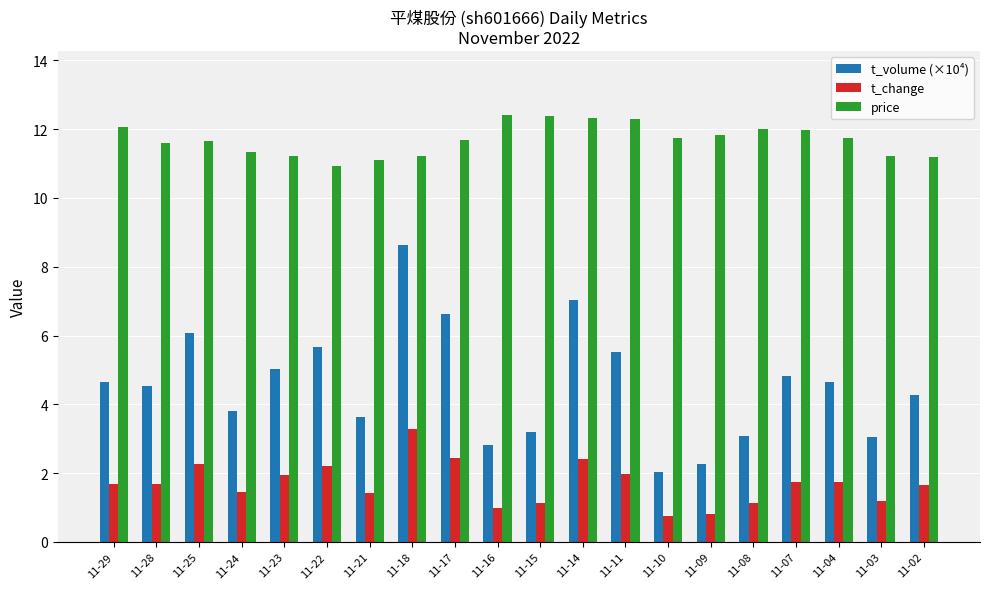

Which series has the largest total across all categories?

price